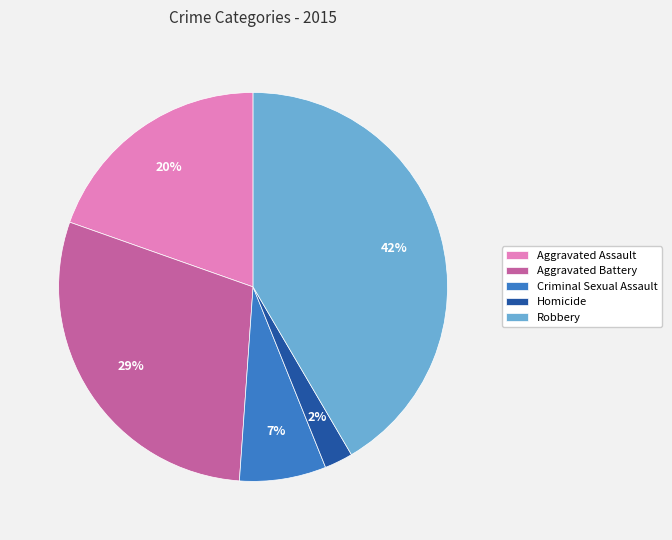

Is the sum of Criminal Sexual Assault and Robbery greater than half?

No